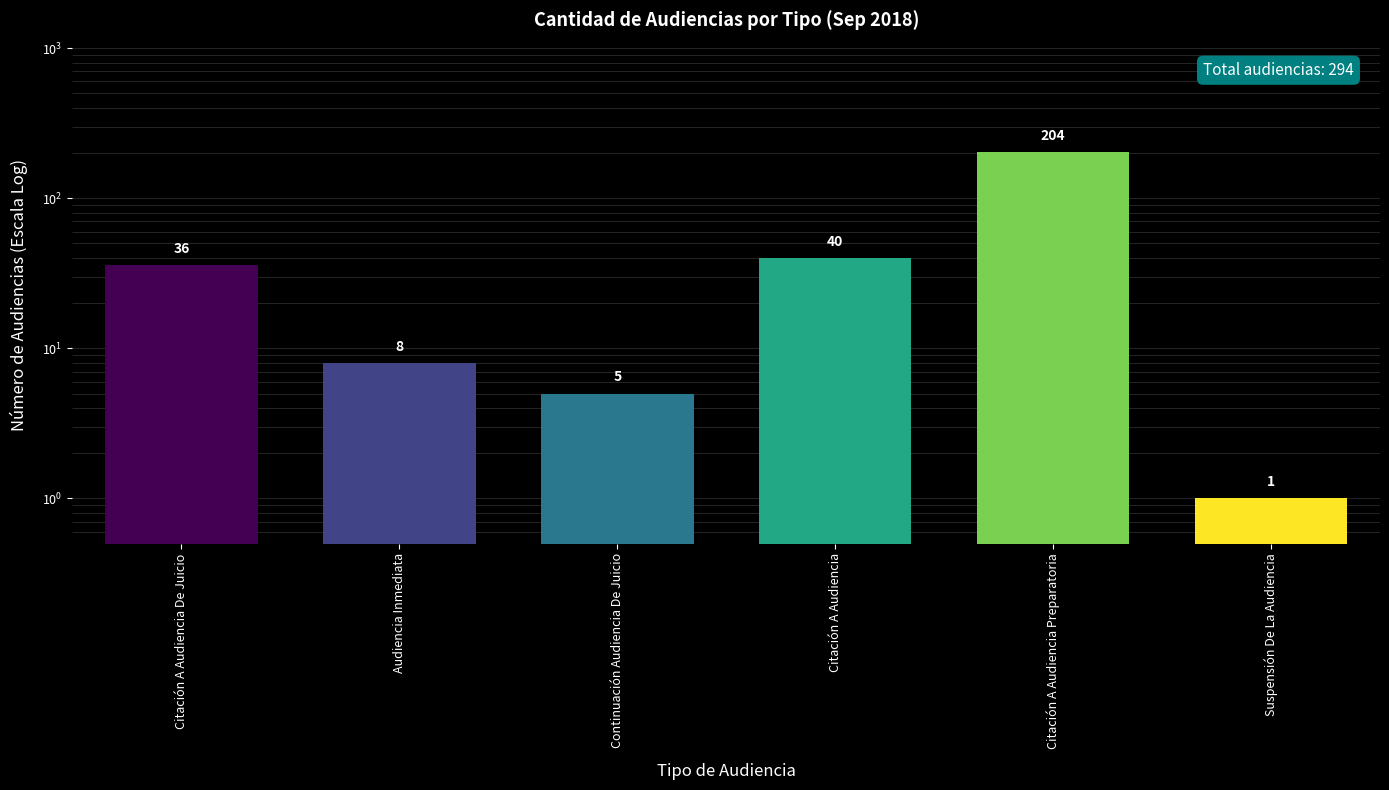

Is it true that the value at Citación A Audiencia is 40?

True